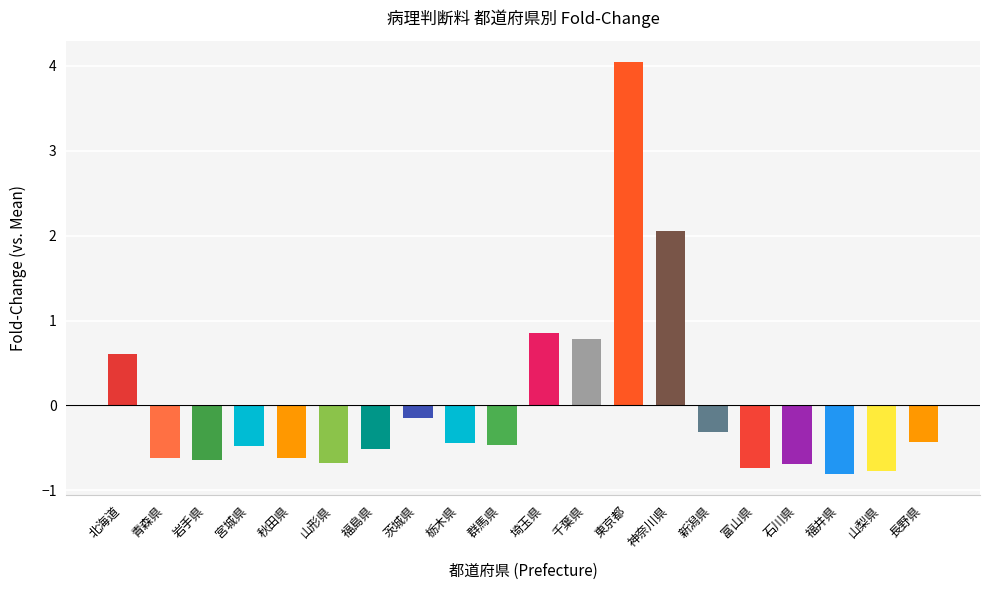

What value does the data have at 茨城県?

-0.1